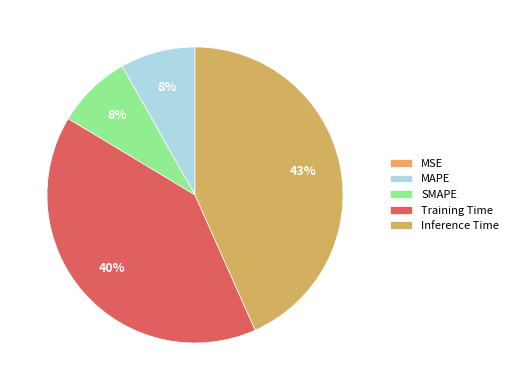

Is it true that Training Time is 30% of the pie?

False